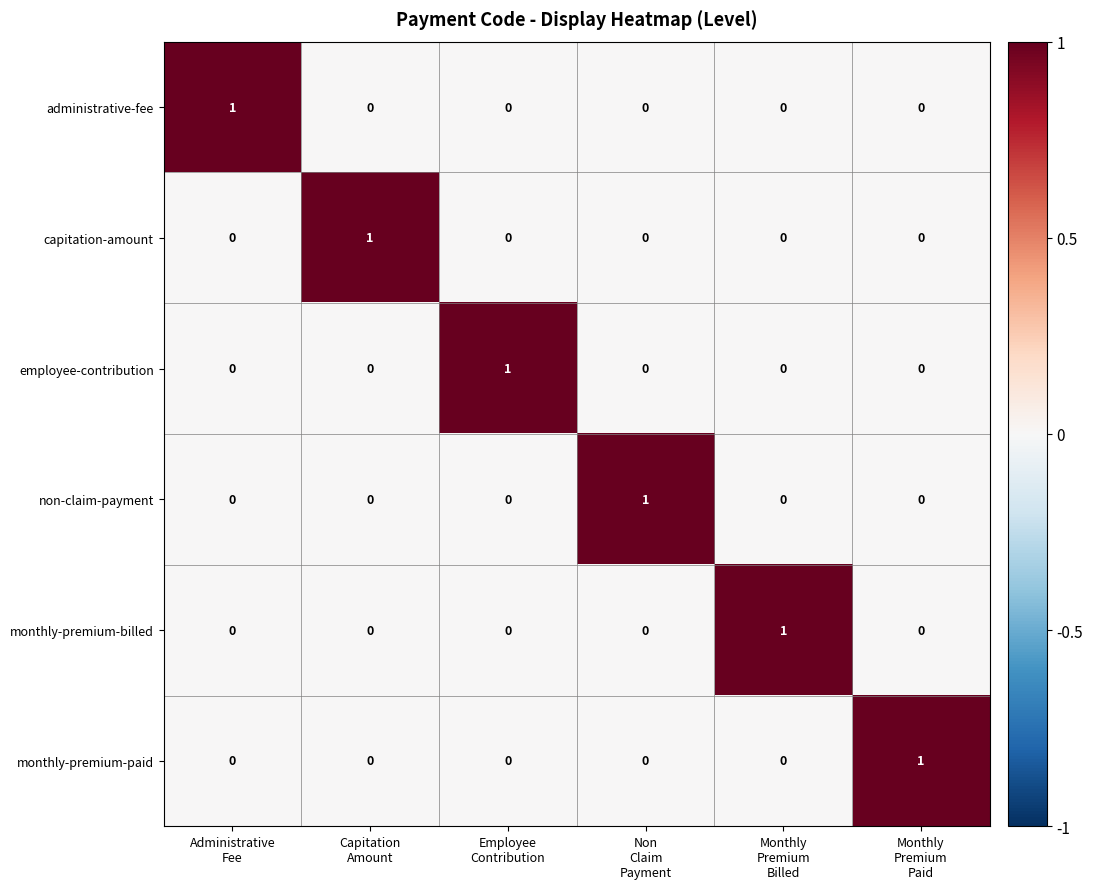

At how many categories does at least one series exceed 0?

6